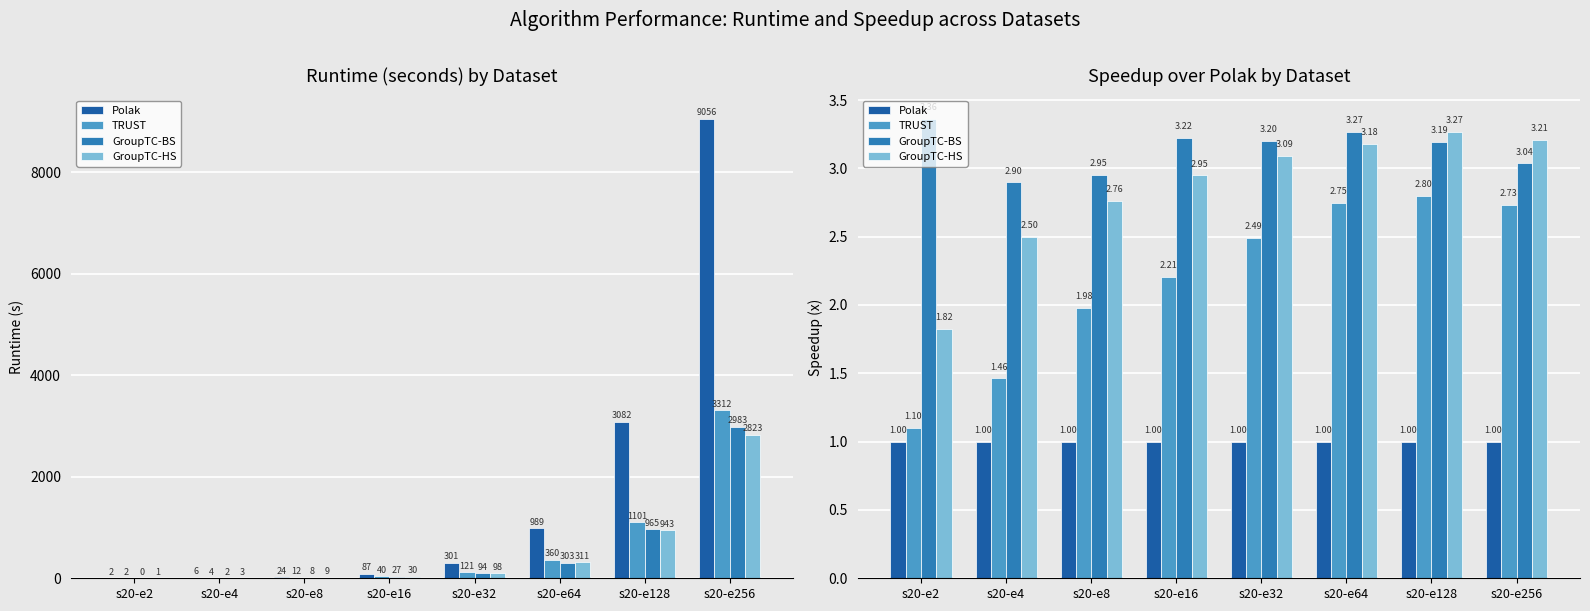

Reading left to right, extract all data points from this chart.

Polak: s20-e2=1.0	s20-e4=1.0	s20-e8=1.0	s20-e16=1.0	s20-e32=1.0	s20-e64=1.0	s20-e128=1.0	s20-e256=1.0
TRUST: s20-e2=1.1	s20-e4=1.5	s20-e8=2.0	s20-e16=2.2	s20-e32=2.5	s20-e64=2.7	s20-e128=2.8	s20-e256=2.7
GroupTC-BS: s20-e2=3.4	s20-e4=2.9	s20-e8=3.0	s20-e16=3.2	s20-e32=3.2	s20-e64=3.3	s20-e128=3.2	s20-e256=3.0
GroupTC-HS: s20-e2=1.8	s20-e4=2.5	s20-e8=2.8	s20-e16=2.9	s20-e32=3.1	s20-e64=3.2	s20-e128=3.3	s20-e256=3.2